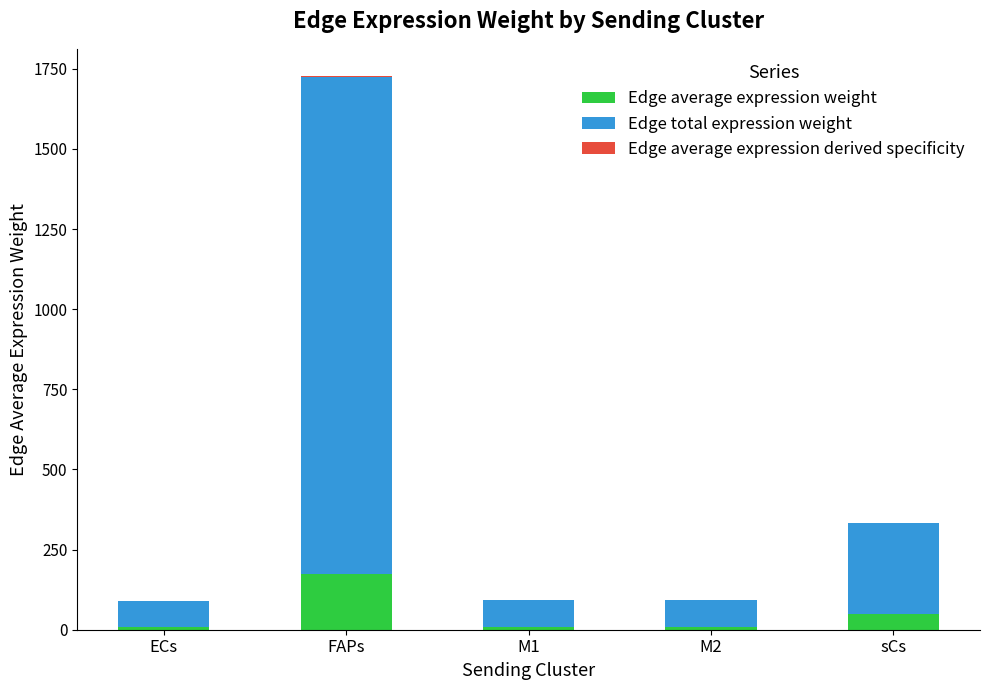

What is the total value across all series at FAPs?

1725.7